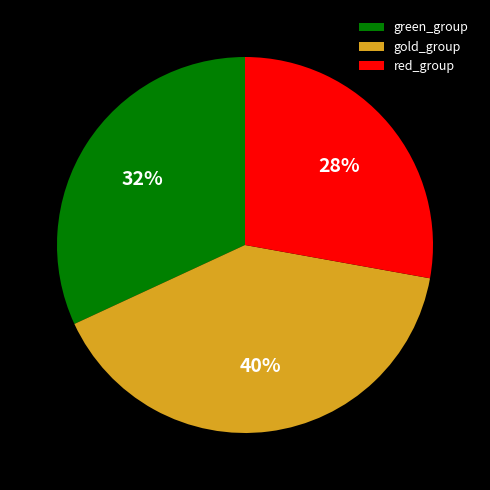

How many slices are in this pie chart?

3